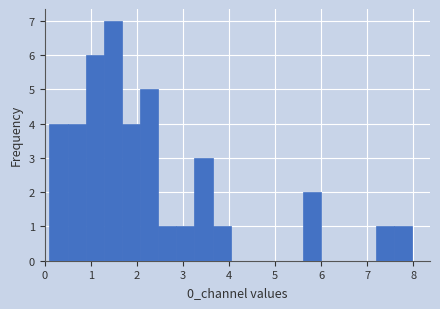

Read against the x-axis, roughly where is the centre of the tallest bar?

1.5